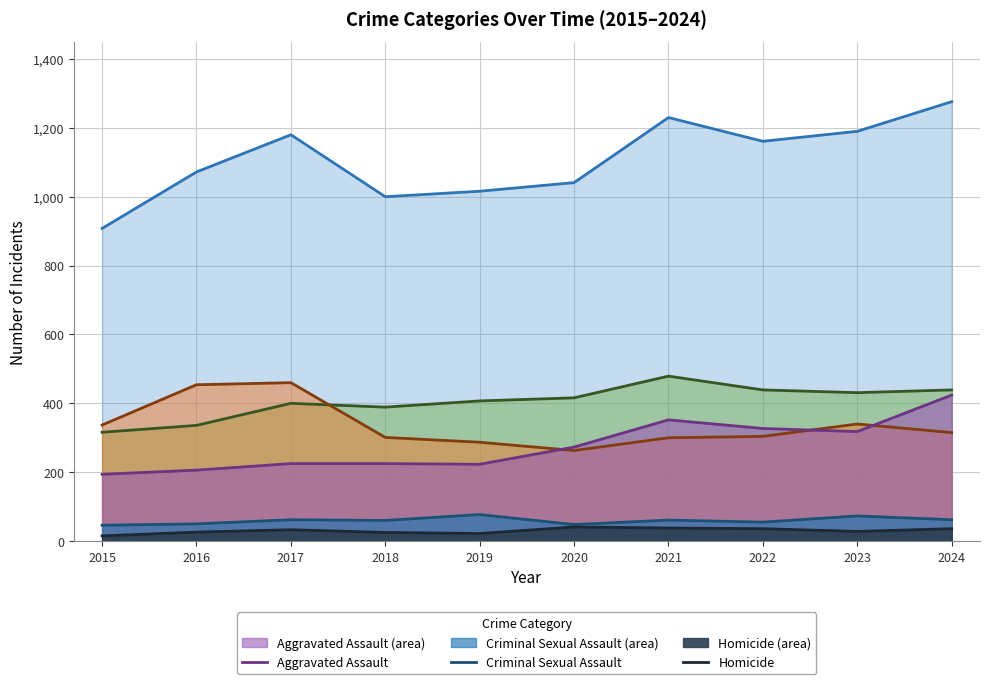

True or false: Criminal Sexual Assault has a value of 75 at 2015.

False